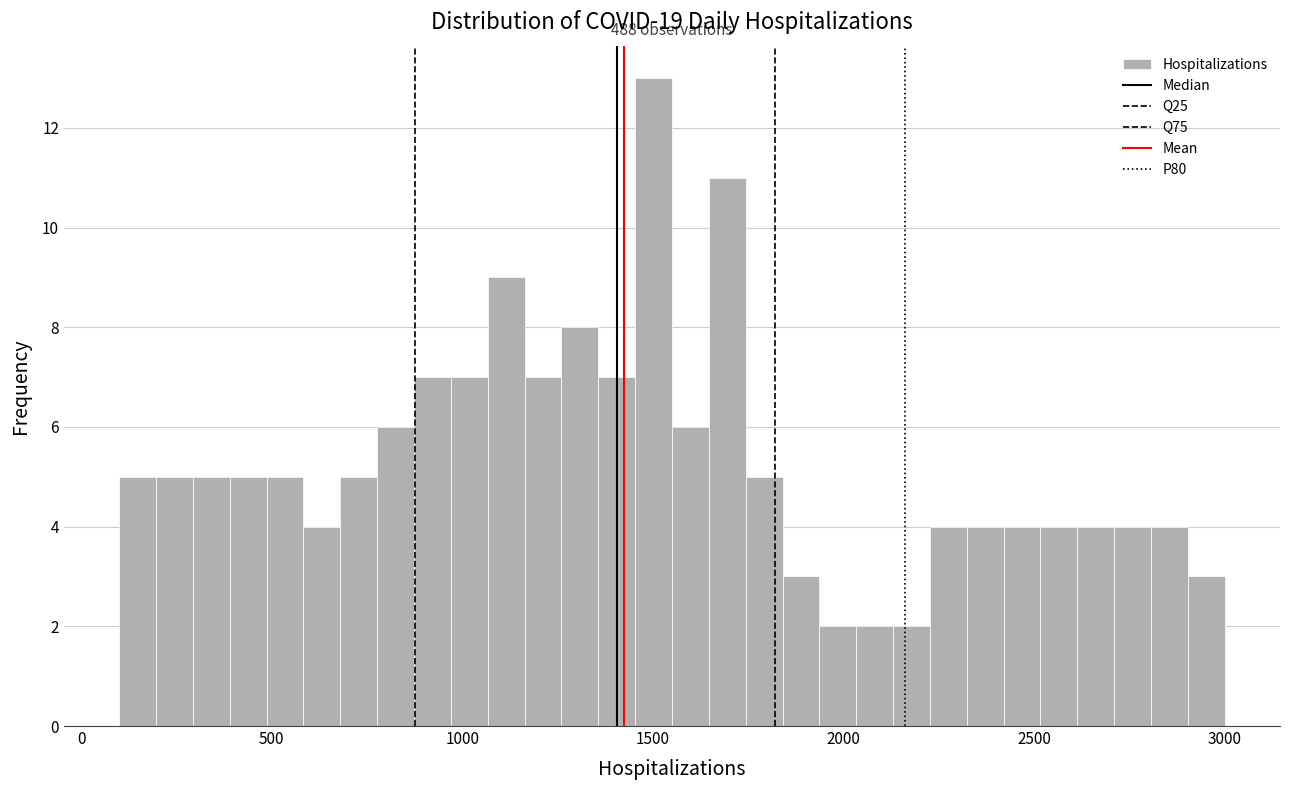

Read against the x-axis, roughly where is the centre of the tallest bar?

1500